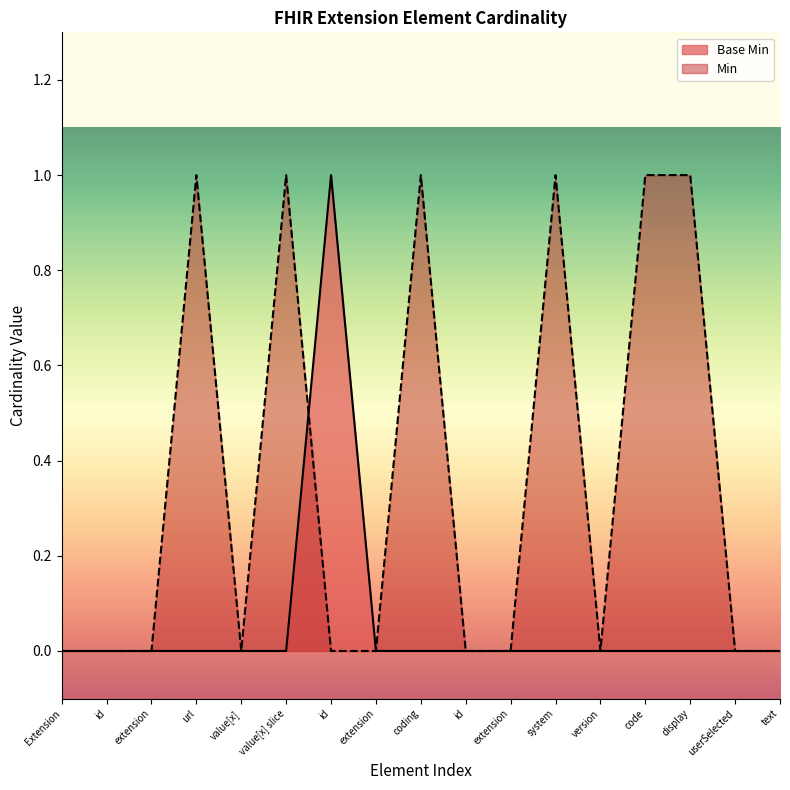

Where is the data nearest to the value 0?

Extension